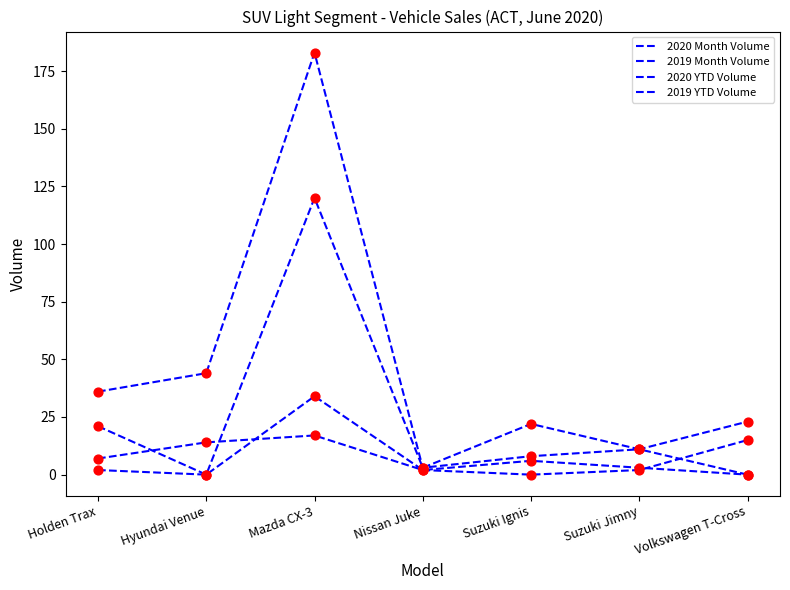

Is the value of 2020 YTD Volume at Hyundai Venue greater than the value of 2019 Month Volume at Holden Trax?

Yes